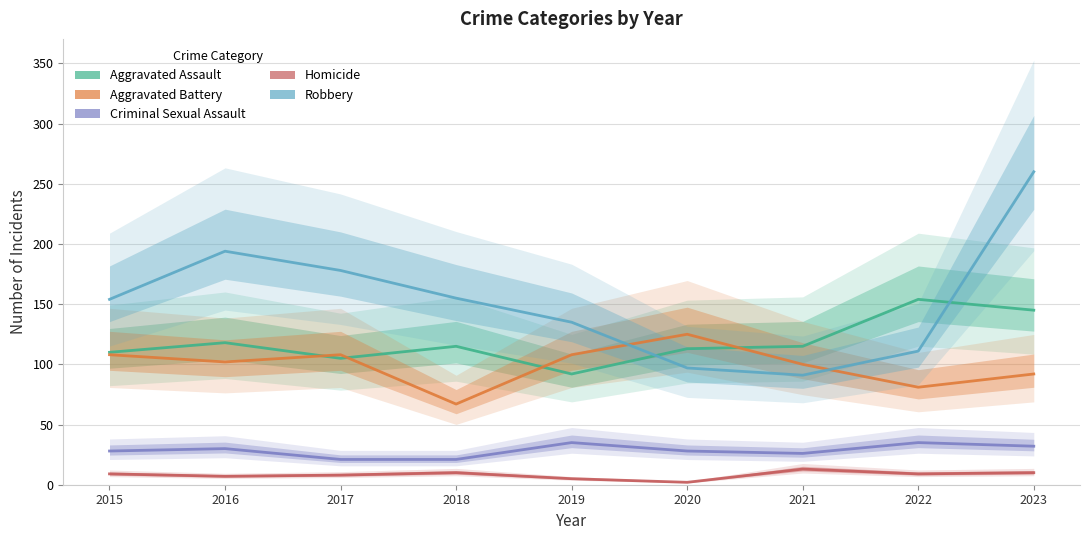

True or false: Homicide and Aggravated Assault intersect in this chart.

False